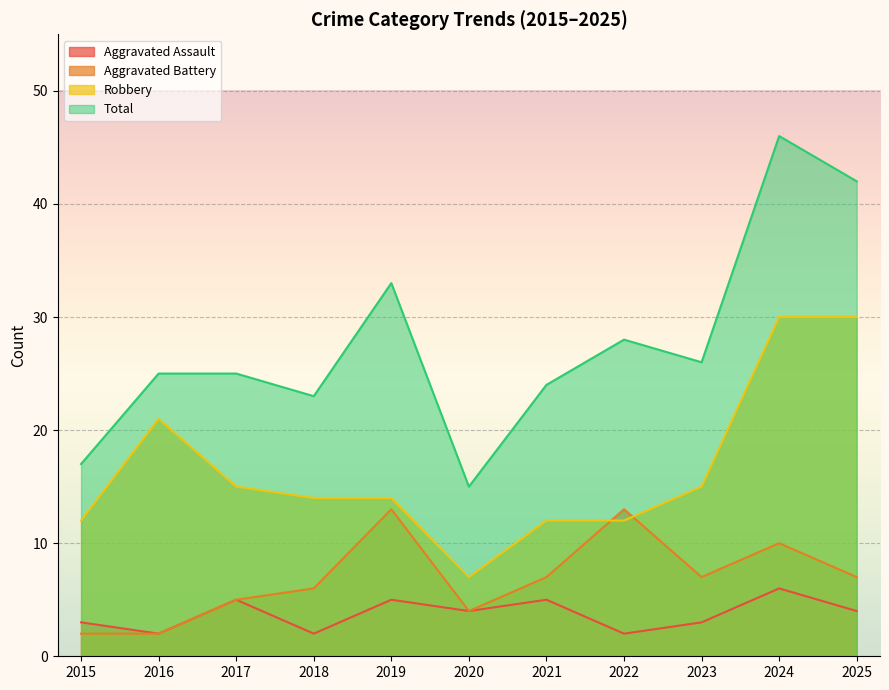

Which series changed the most between 2018 and 2019?

Total